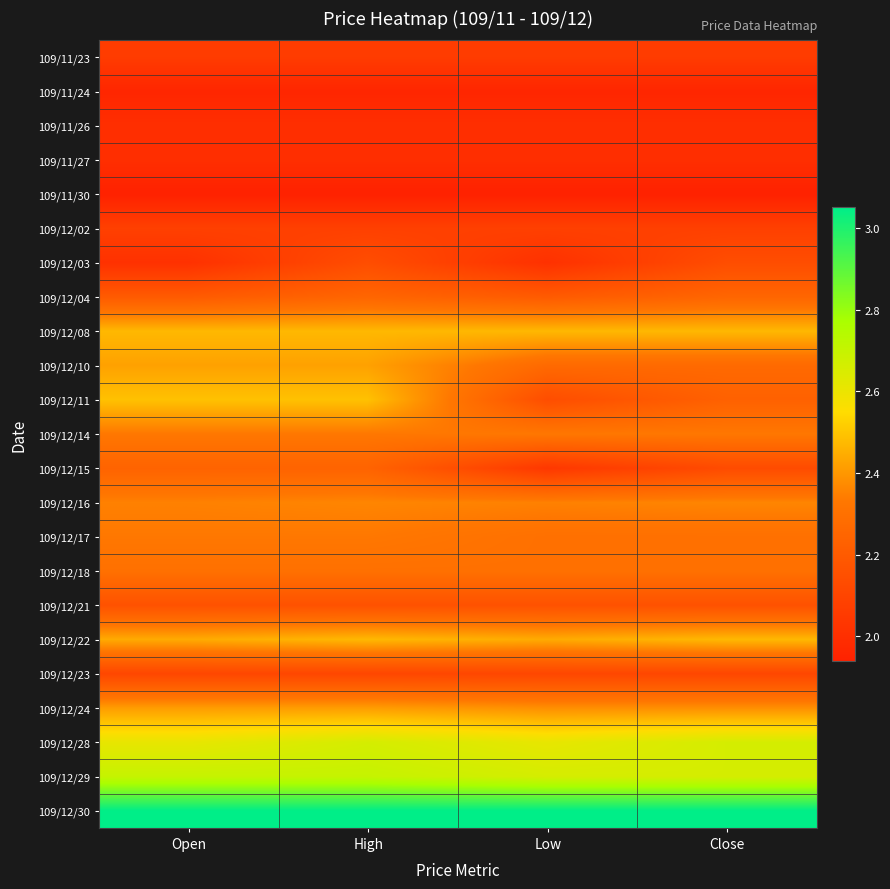

Rank the series at Low from lowest to highest value.

109/11/30, 109/11/24, 109/11/26, 109/11/27, 109/12/03, 109/12/15, 109/11/23, 109/12/02, 109/12/23, 109/12/11, 109/12/21, 109/12/04, 109/12/10, 109/12/17, 109/12/18, 109/12/14, 109/12/16, 109/12/24, 109/12/22, 109/12/08, 109/12/28, 109/12/29, 109/12/30